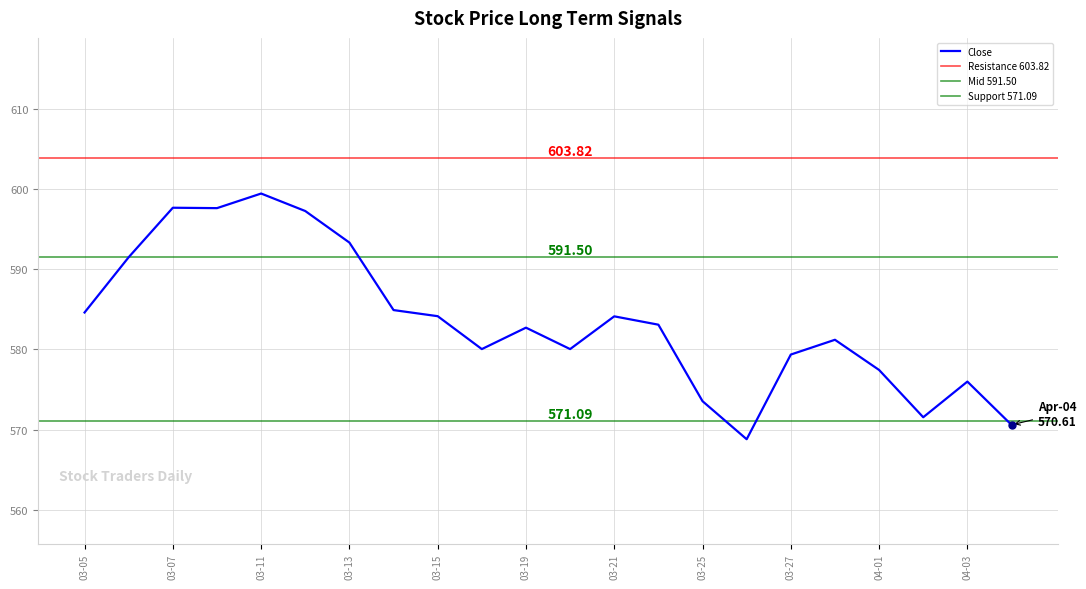

The Close series shows 316.6 at 2024-03-05. True or false?

False